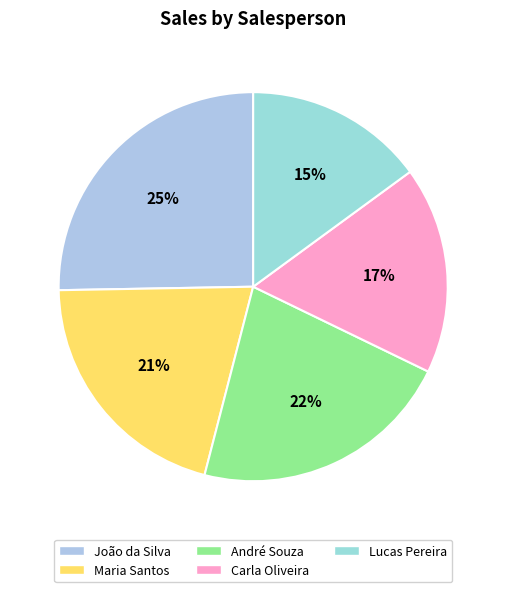

Is the sum of João da Silva and André Souza greater than half?

No